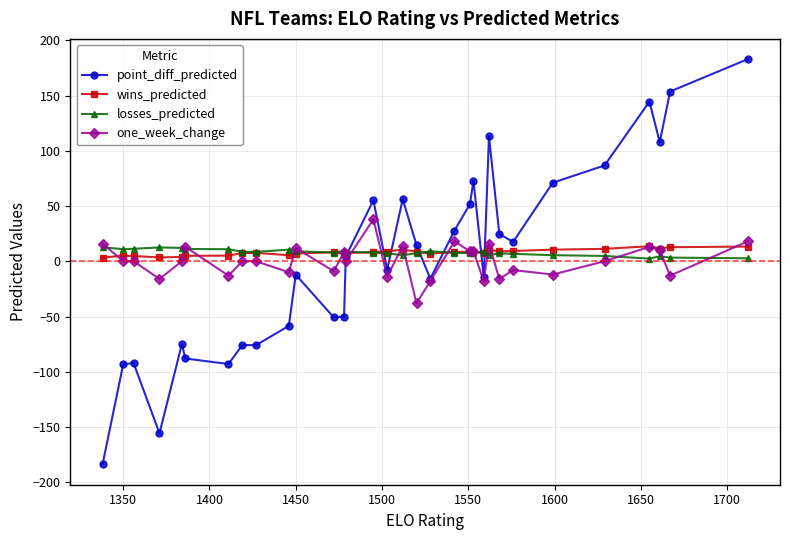

What is the value of the wins_predicted point at the 25th from the left?

8.9